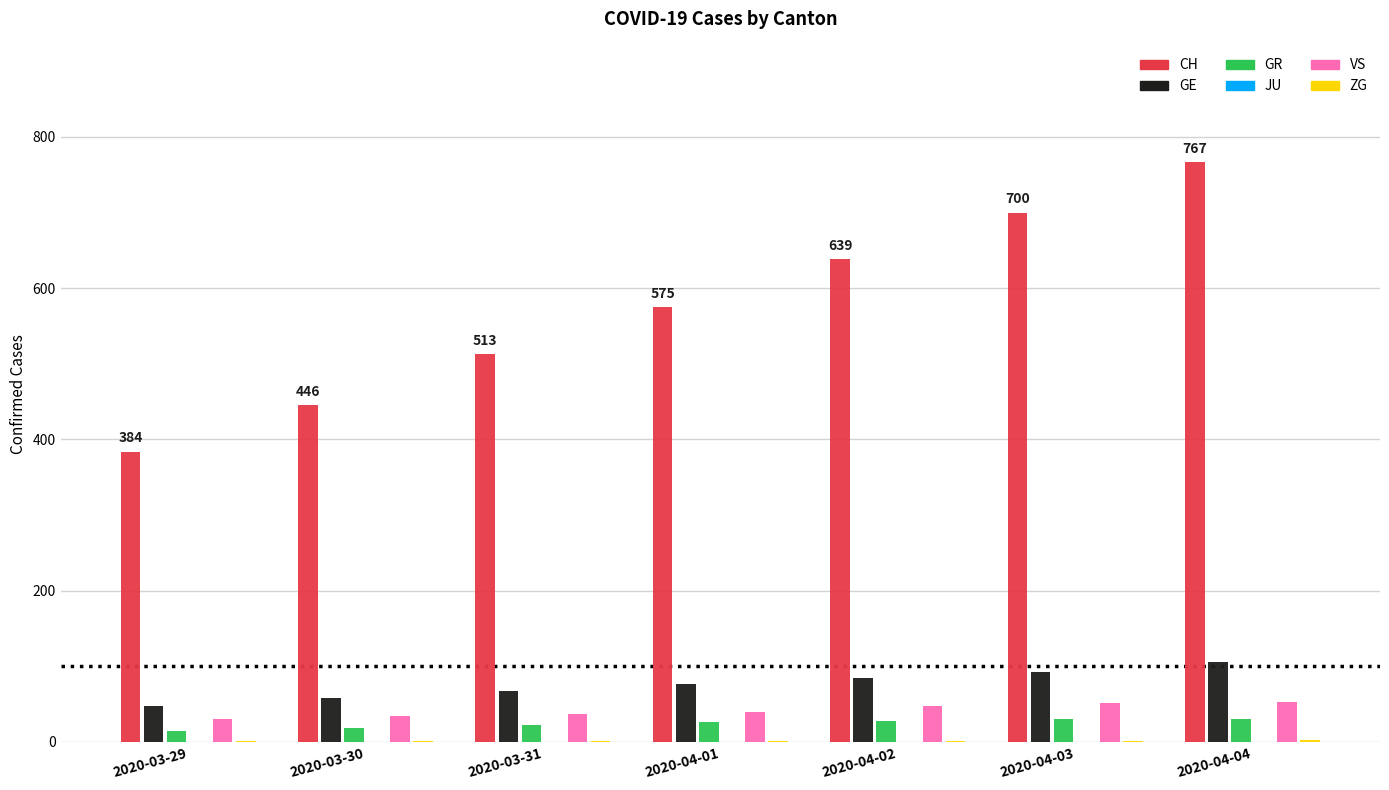

Are the bars grouped side by side (vs. stacked)?

Yes